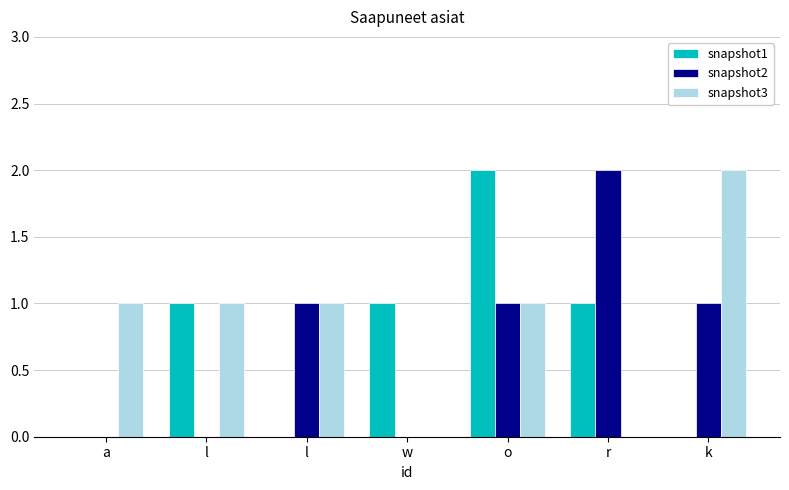

Reading left to right, extract all data points from this chart.

snapshot1: a=0	l=1	l=0	w=1	o=2	r=1	k=0
snapshot2: a=0	l=0	l=1	w=0	o=1	r=2	k=1
snapshot3: a=1	l=1	l=1	w=0	o=1	r=0	k=2